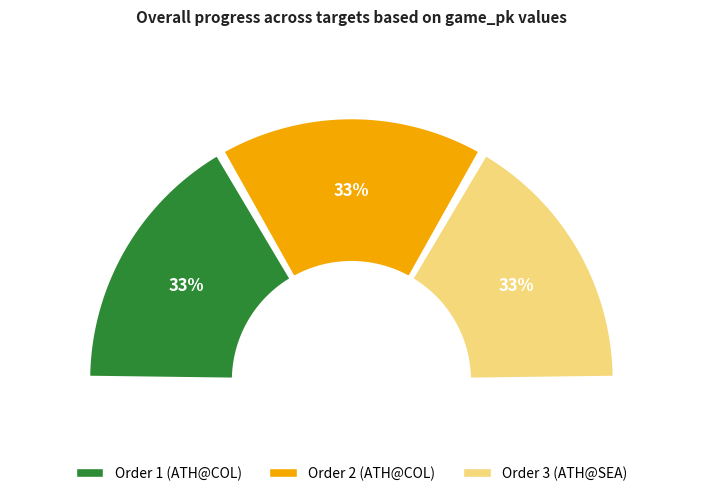

Is there a majority slice in this chart?

No